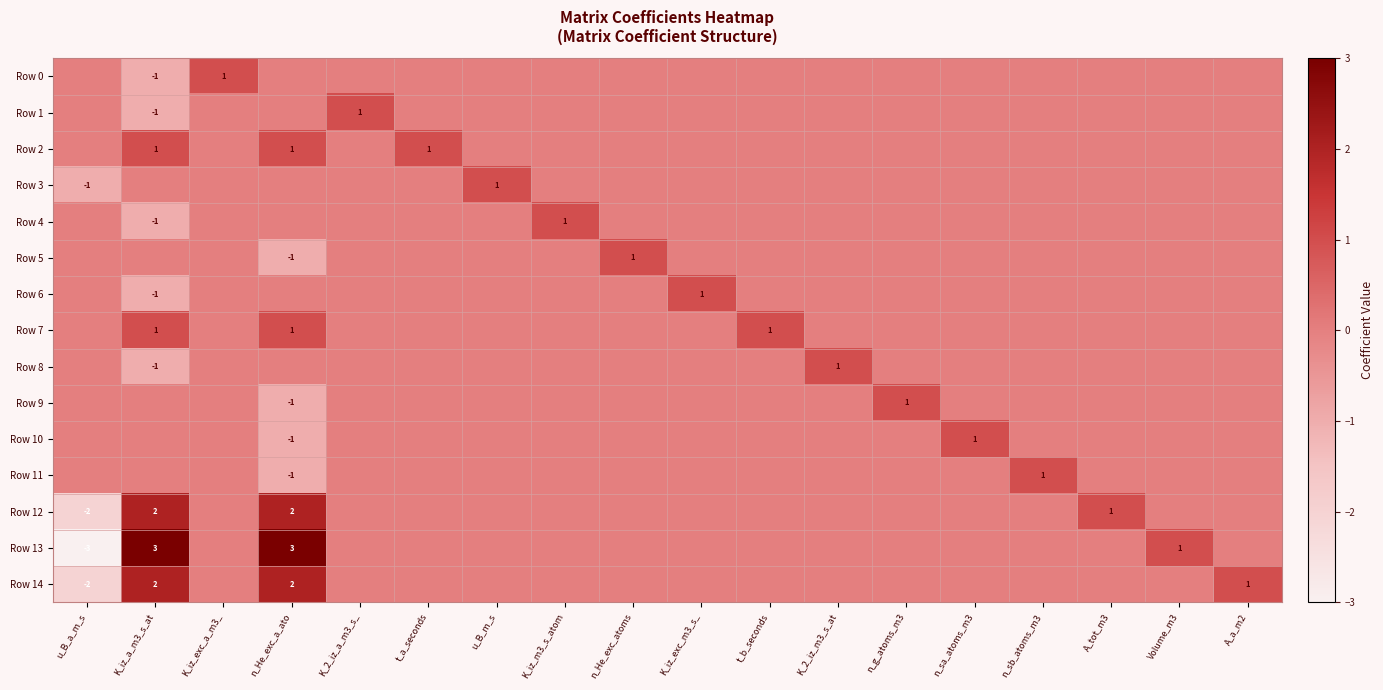

At which category is the sum across all series the highest?

n_He_exc_a_ato